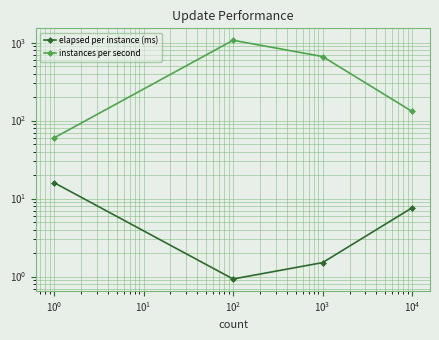

Rank the series at $\mathdefault{10^{-1}}$ from highest to lowest value.

instances per second, elapsed per instance (ms)